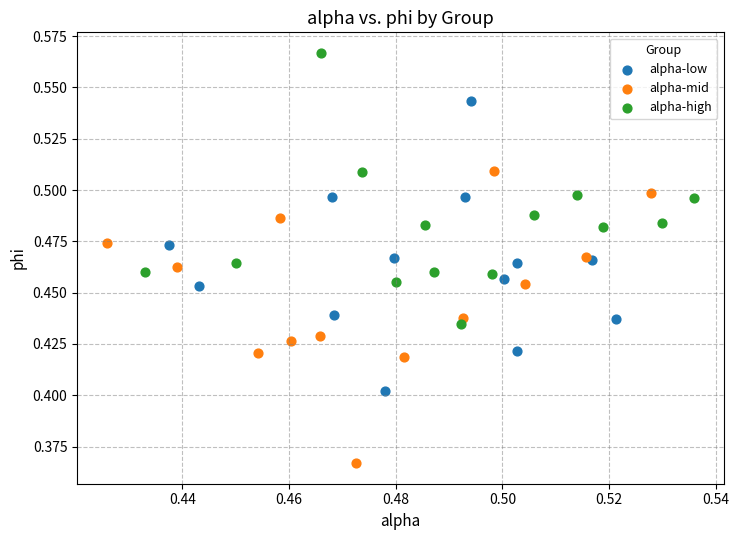

Which series contains the lowest Y value?

alpha-mid